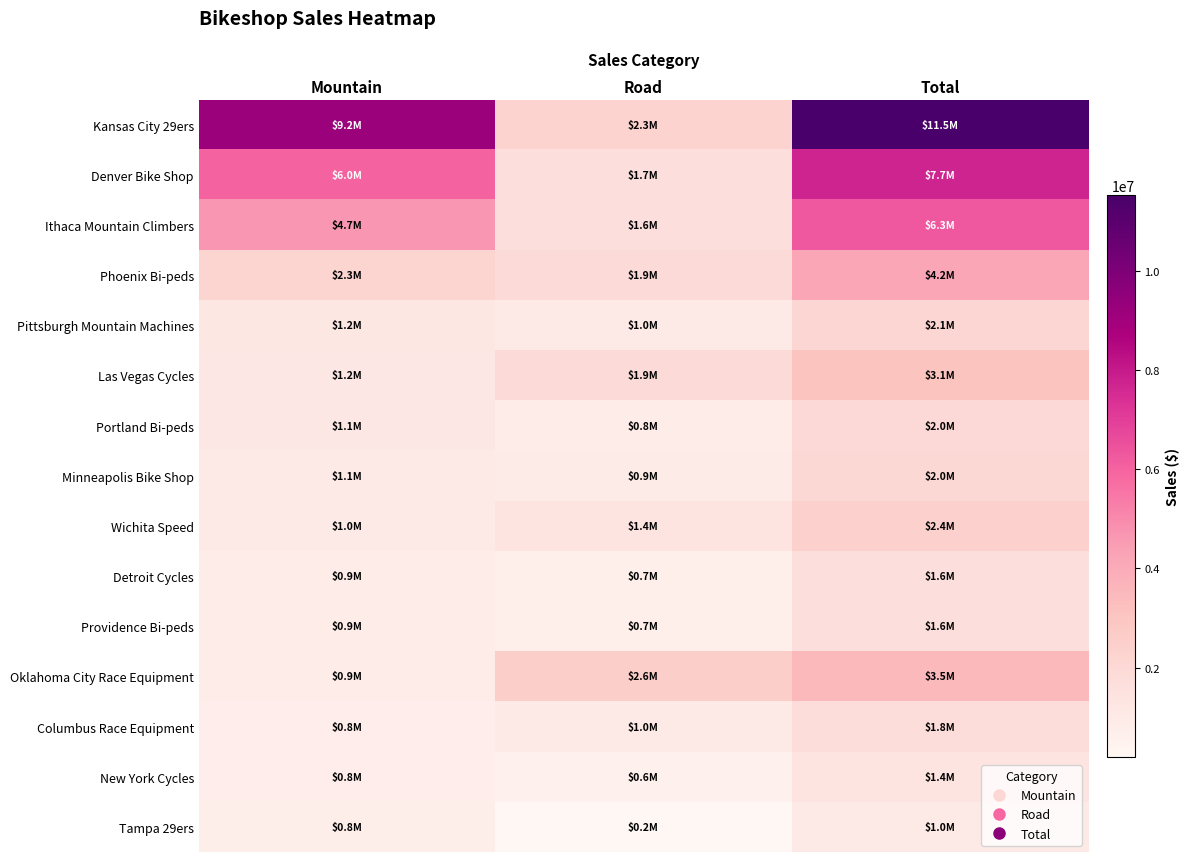

At which category is the sum across all series the highest?

Total